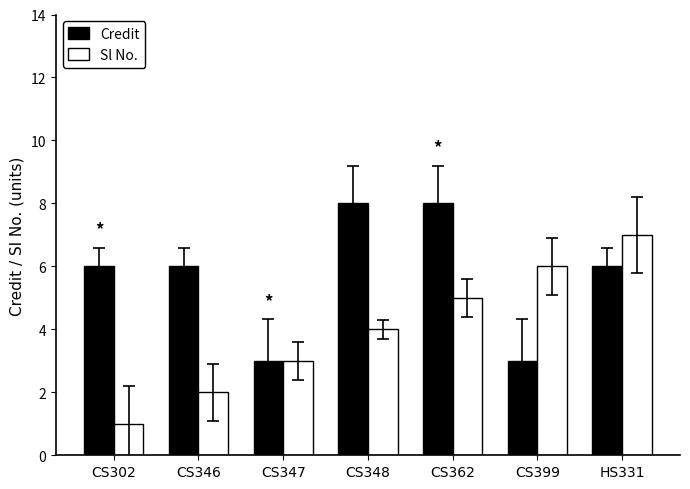

What is the difference between the Sl No. values at CS346 and CS348?

2